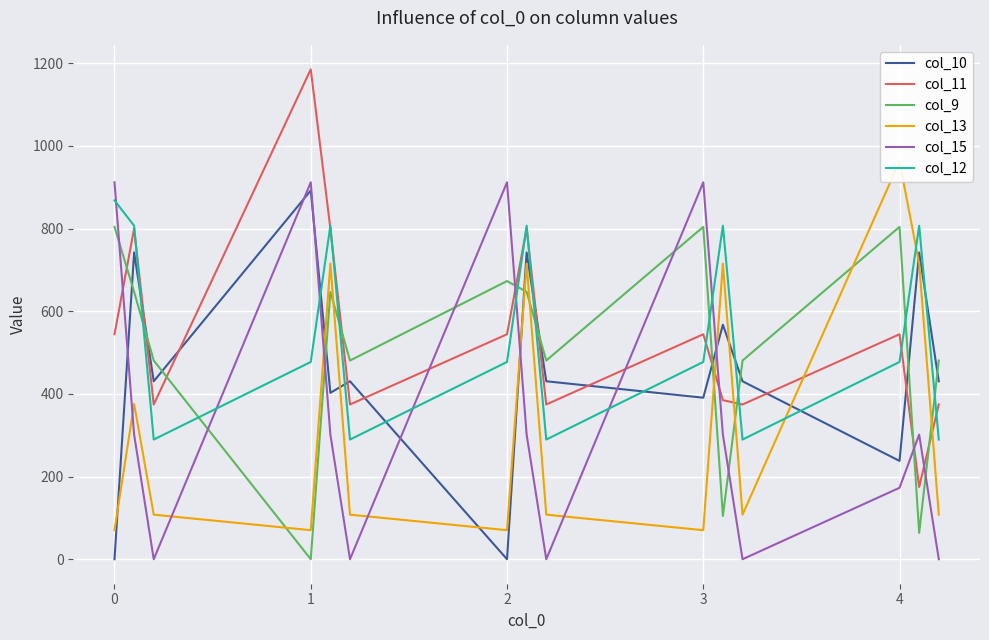

How many lines are shown in the chart?

6